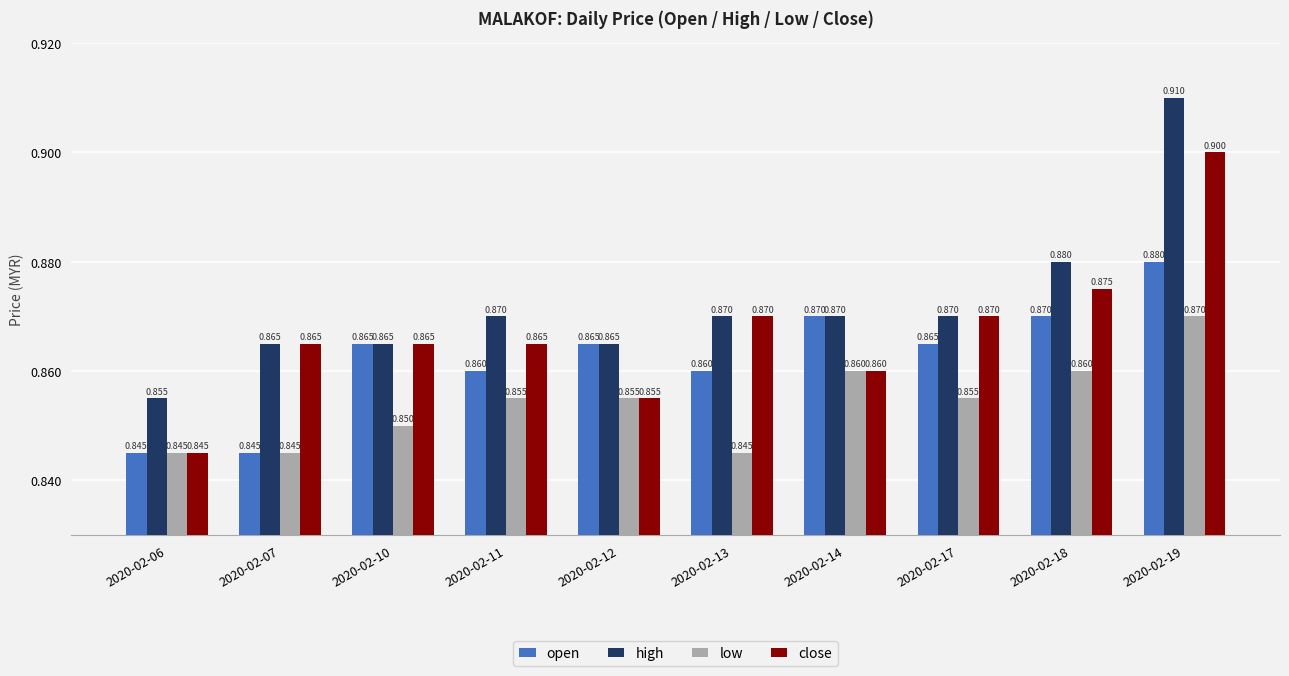

What is the greatest value displayed?

0.9